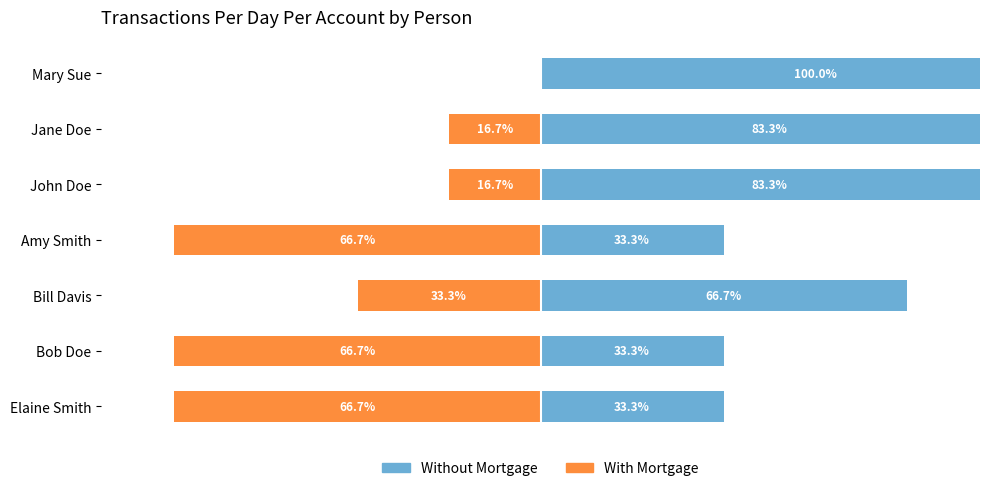

What is the value of the Without Mortgage bar at the 1st from the left?

33.3